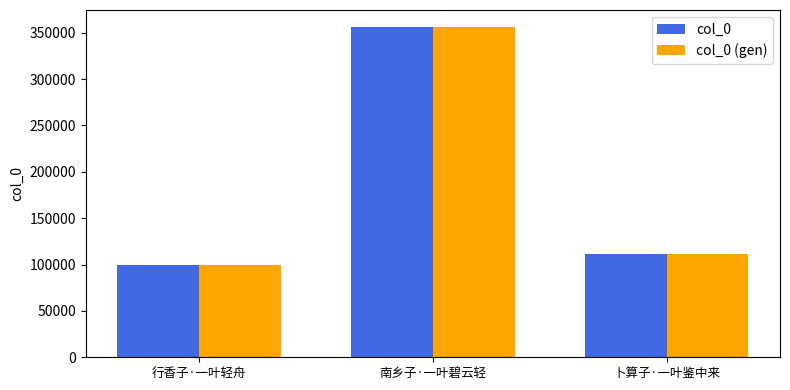

Rank the categories by col_0 value from highest to lowest.

南乡子·一叶碧云轻, 卜算子·一叶鉴中来, 行香子·一叶轻舟